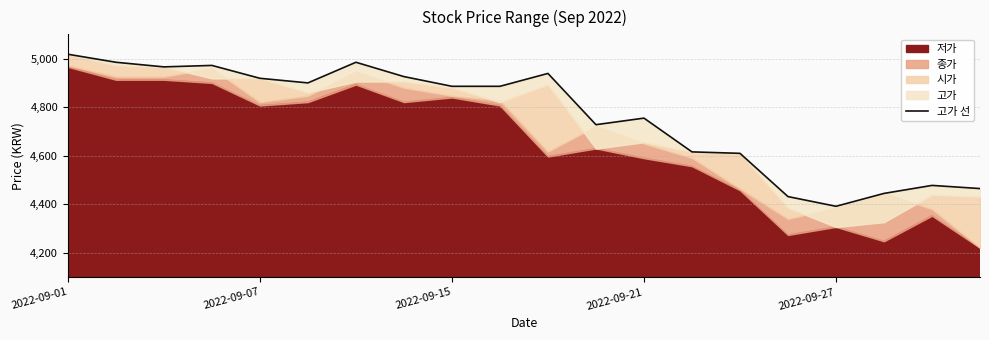

How many interior local valleys (lower than both neighbors) does the data have?

4